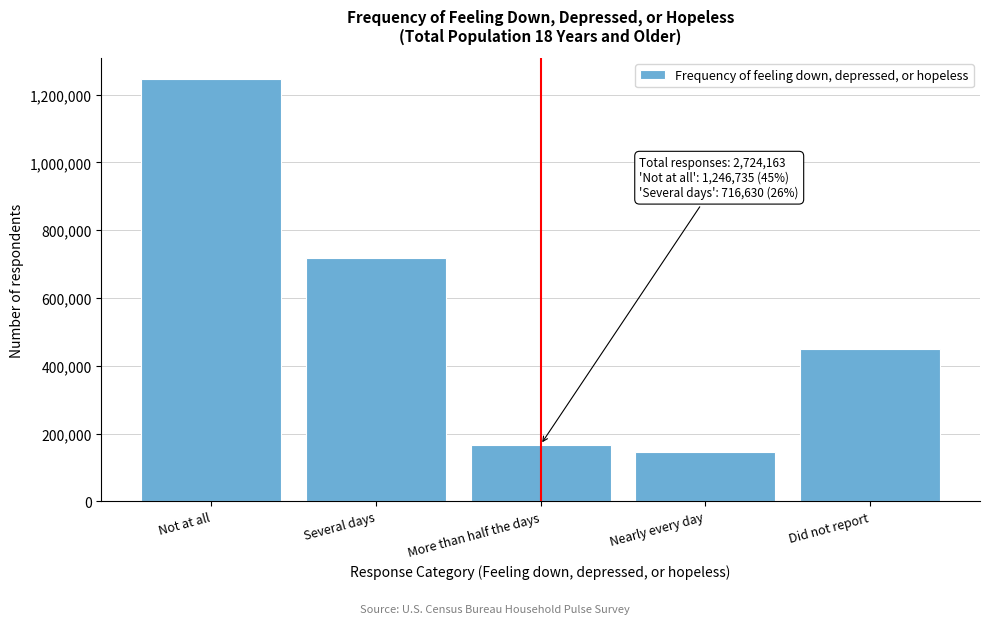

Reading right to left, transcribe all the data shown in this chart.

Did not report=449062	Nearly every day=144524	More than half the days=167212	Several days=716630	Not at all=1246735